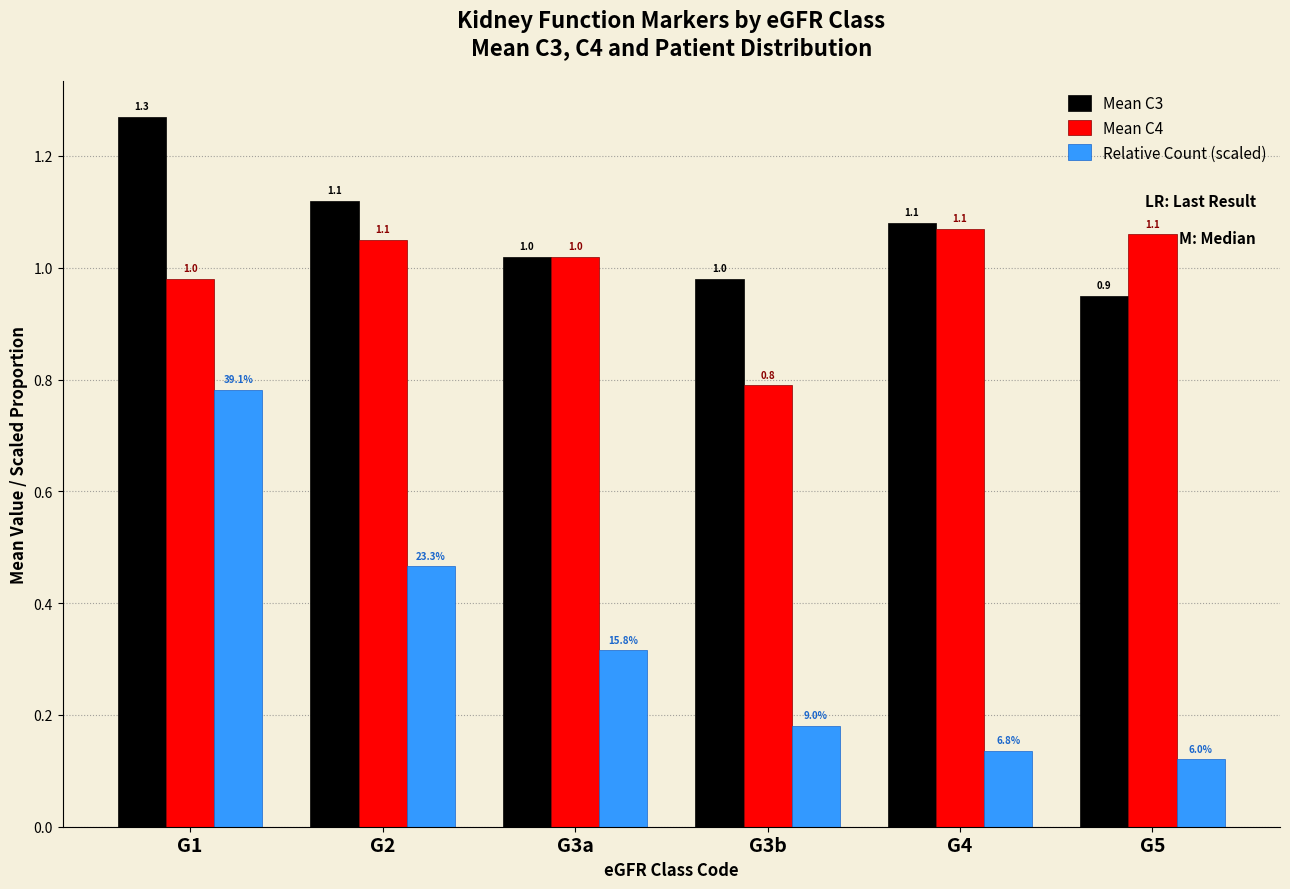

At G5, list the series in order from smallest to largest.

Relative Count (scaled), Mean C3, Mean C4